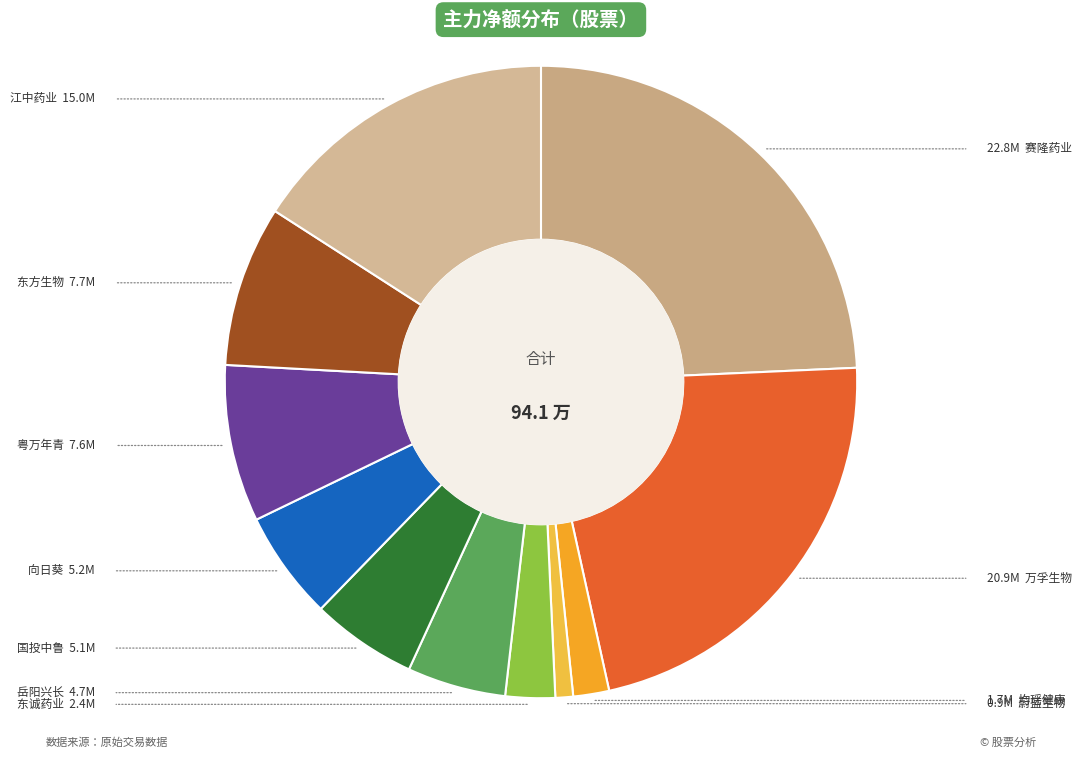

What is the largest slice in the pie chart?

赛隆药业